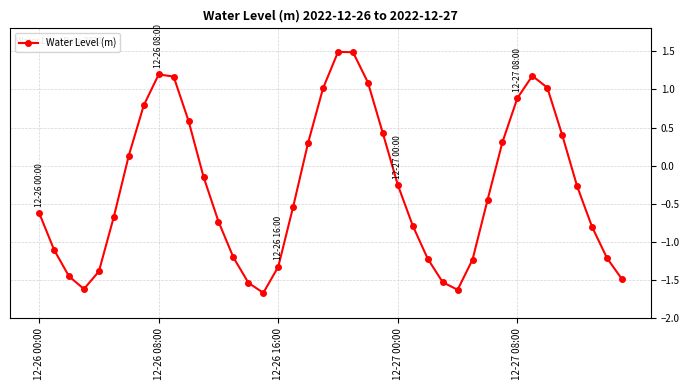

What is the greatest value displayed?

1.5